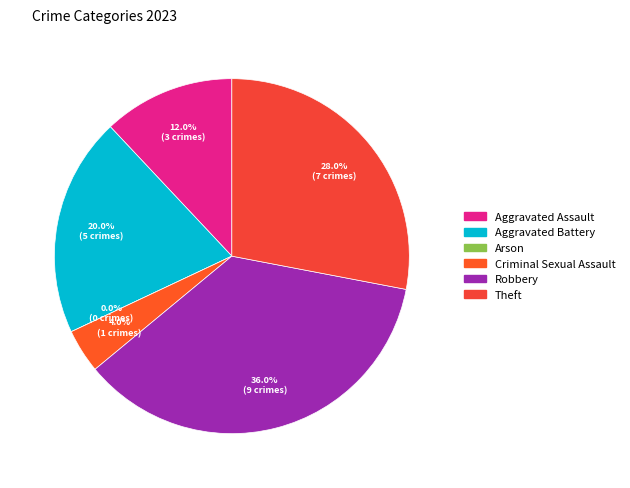

True or false: Aggravated Assault accounts for 1% of the total.

False